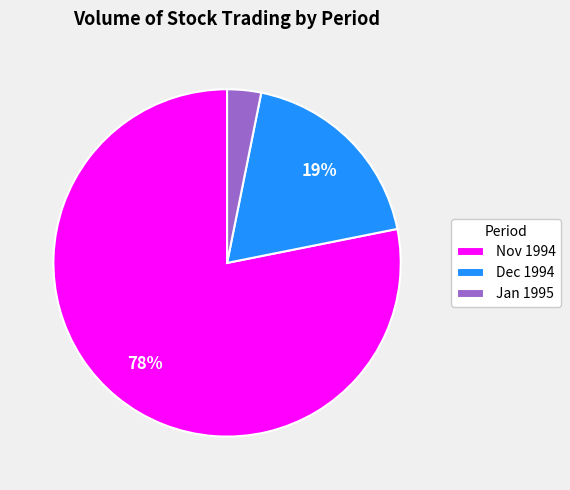

To the nearest percent, what portion does Nov 1994 represent?

78%